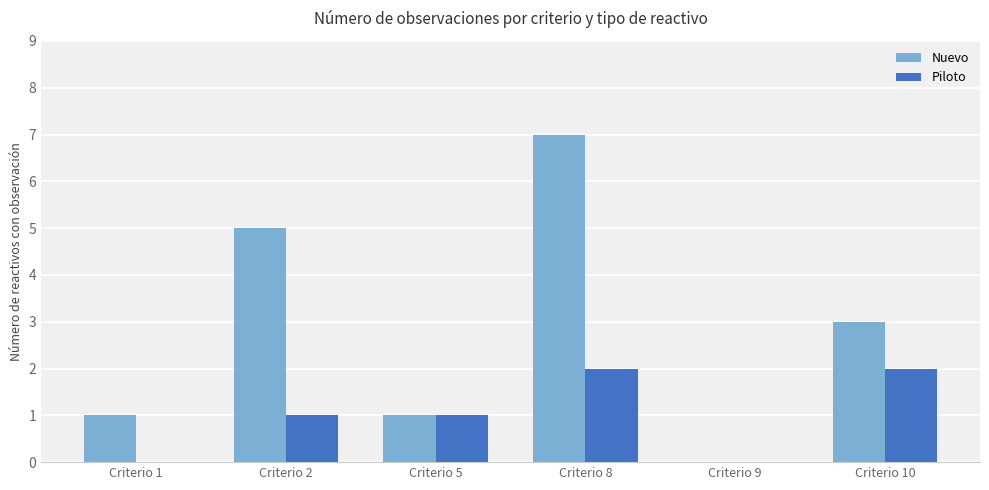

Is it true that Nuevo equals 1 at Criterio 1?

True